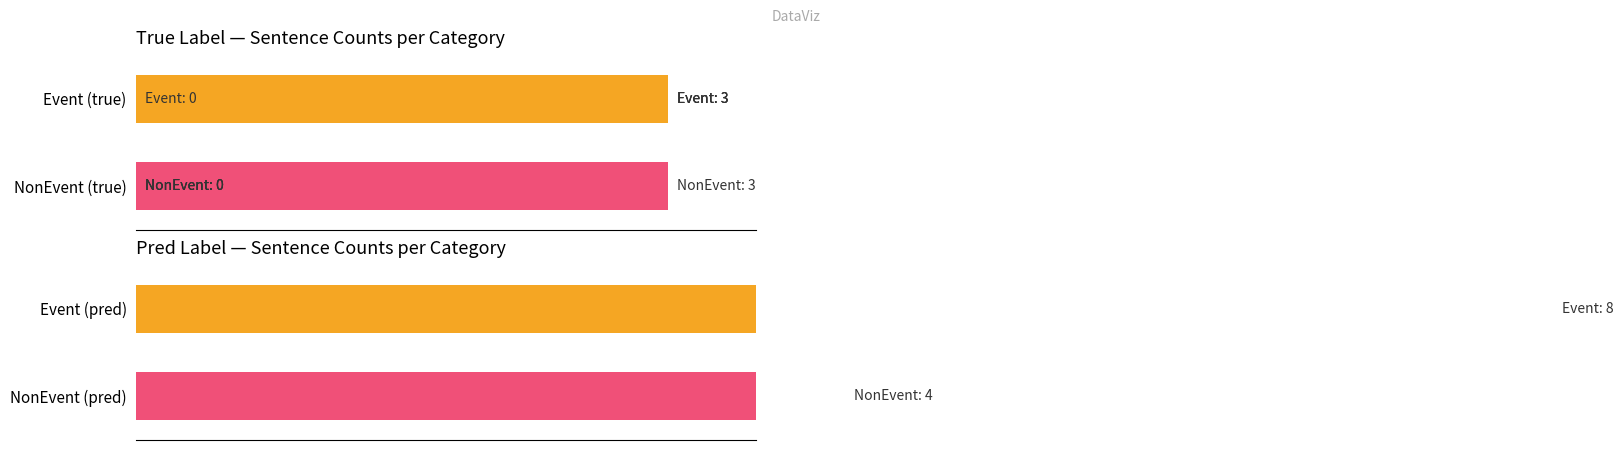

Is it true that Event equals -2 at 3?

False